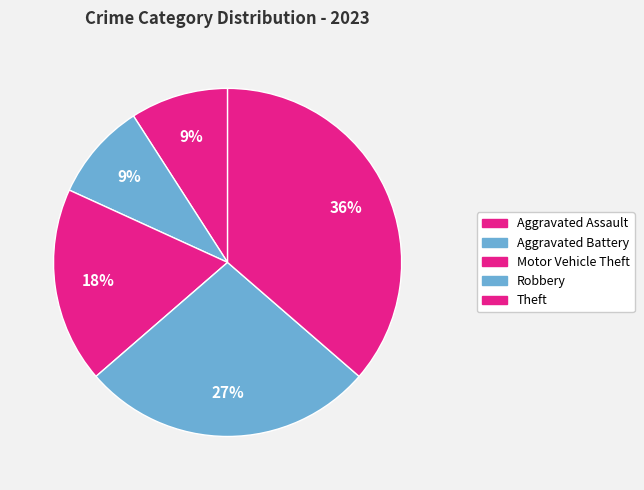

Is it true that Aggravated Battery is 1% of the pie?

False